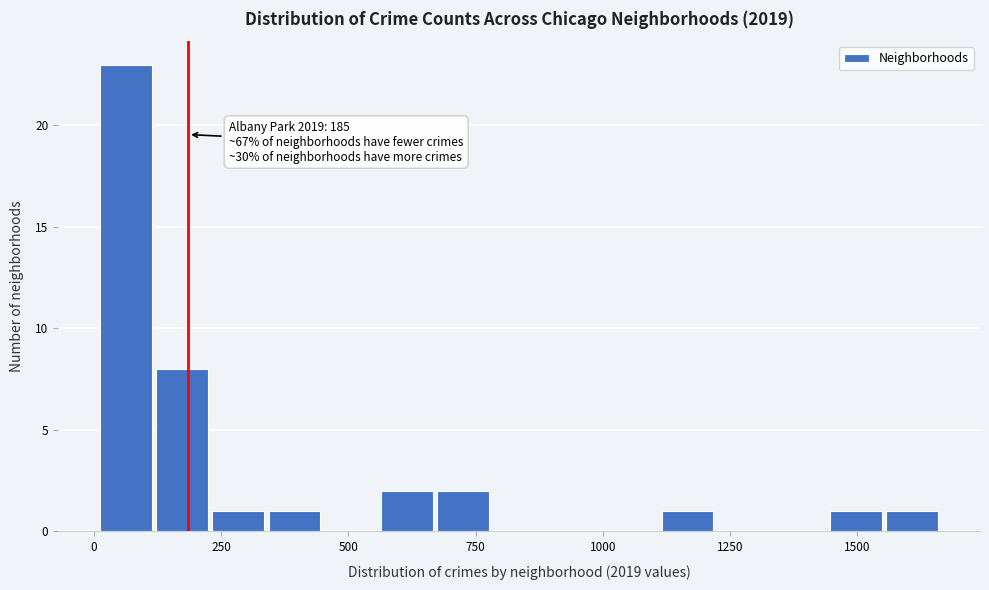

Read against the x-axis, roughly where is the centre of the tallest bar?

50